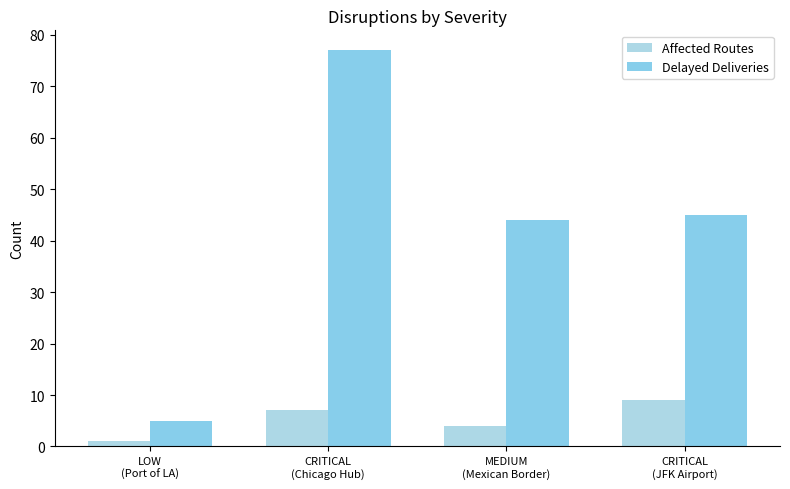

Which series changed the most between CRITICAL
(Chicago Hub) and CRITICAL
(JFK Airport)?

Delayed Deliveries